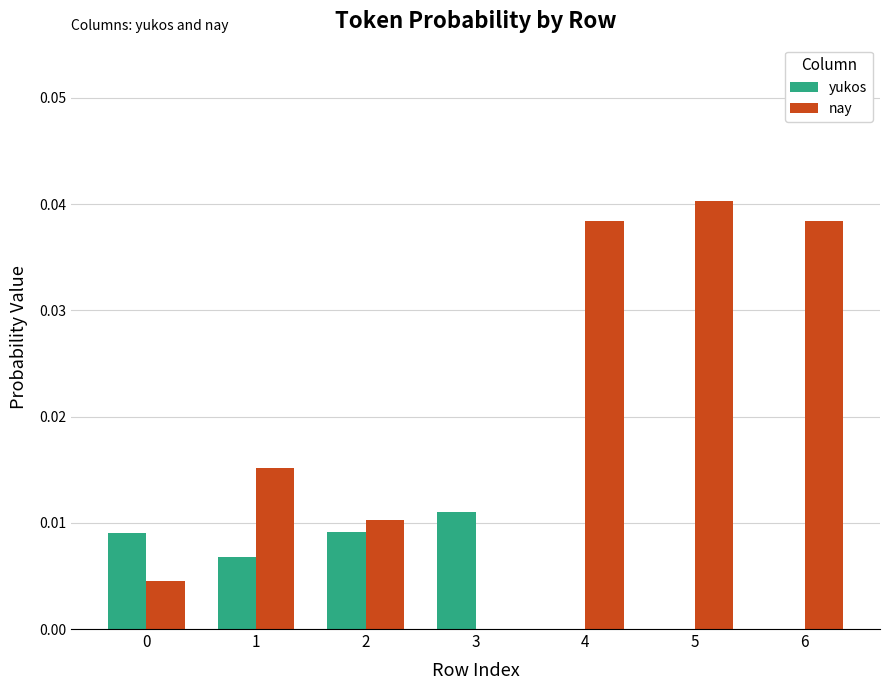

How many nay values are between 0 and 1?

7